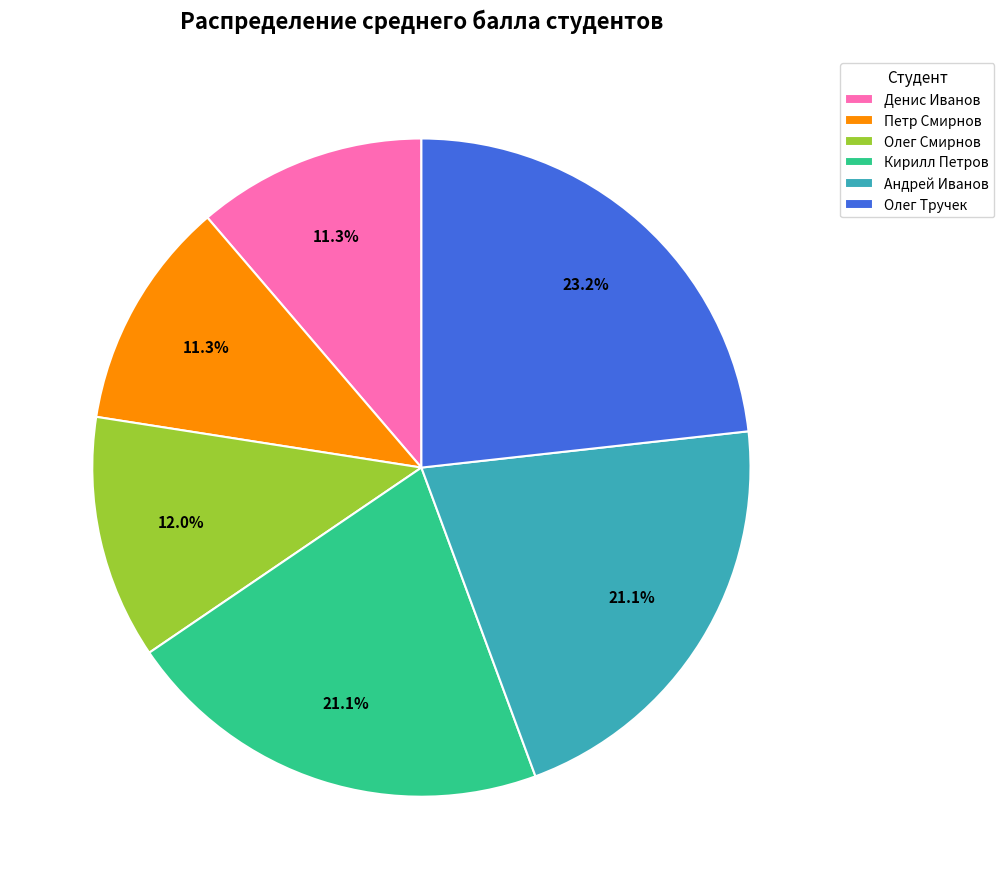

To the nearest percent, what is the combined percentage of Олег Тручек and Кирилл Петров?

44%